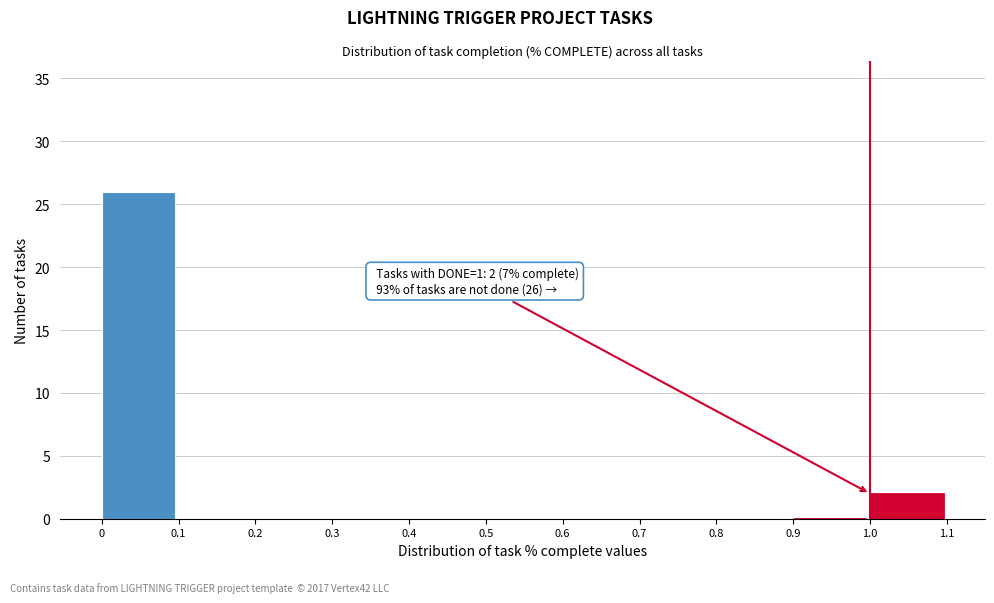

Which range on the x-axis has the tallest bar?

0 to 0.1